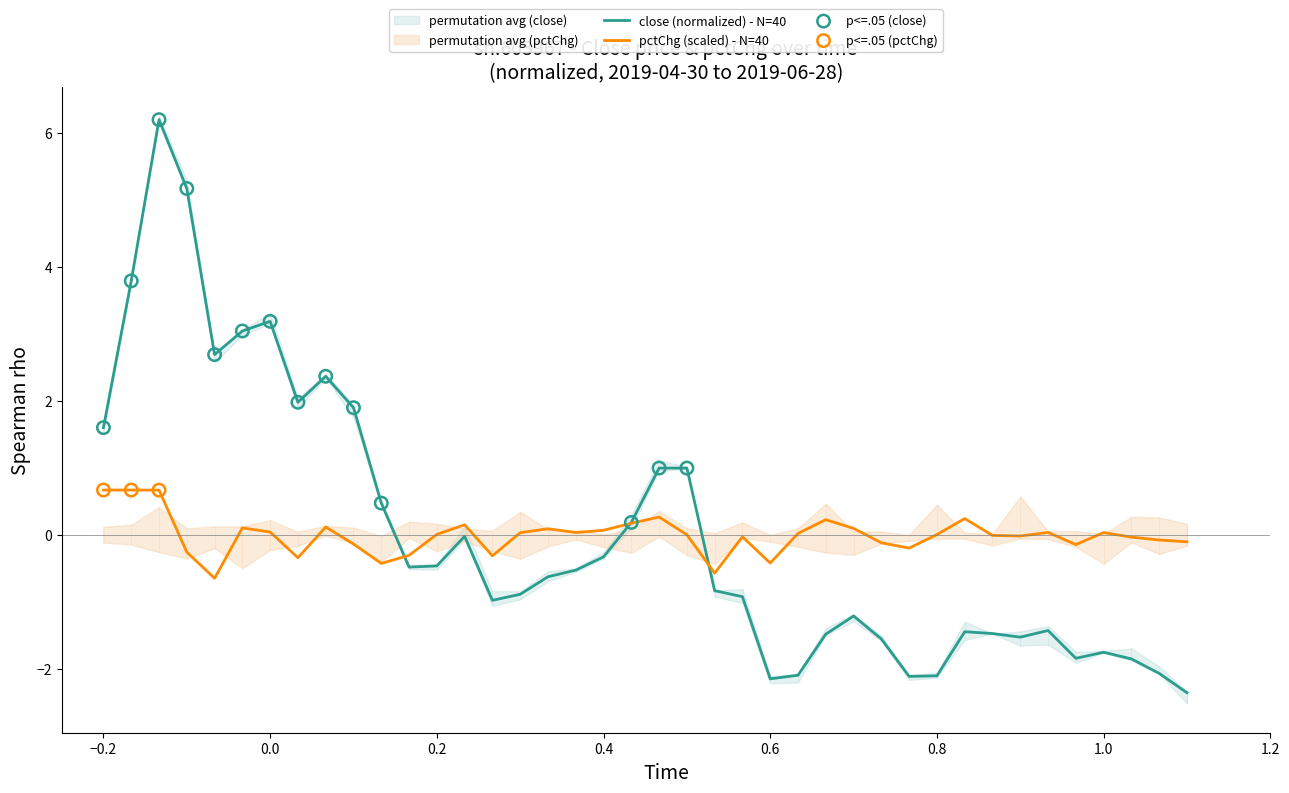

Which series has the largest total across all categories?

close